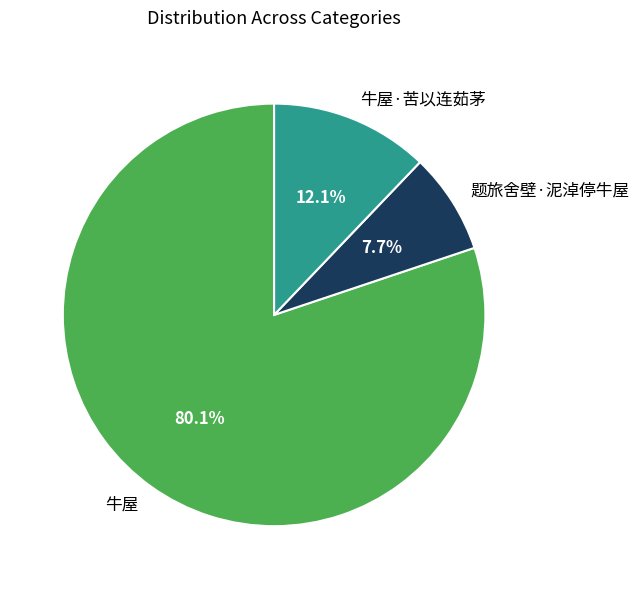

How many slices are in this pie chart?

3